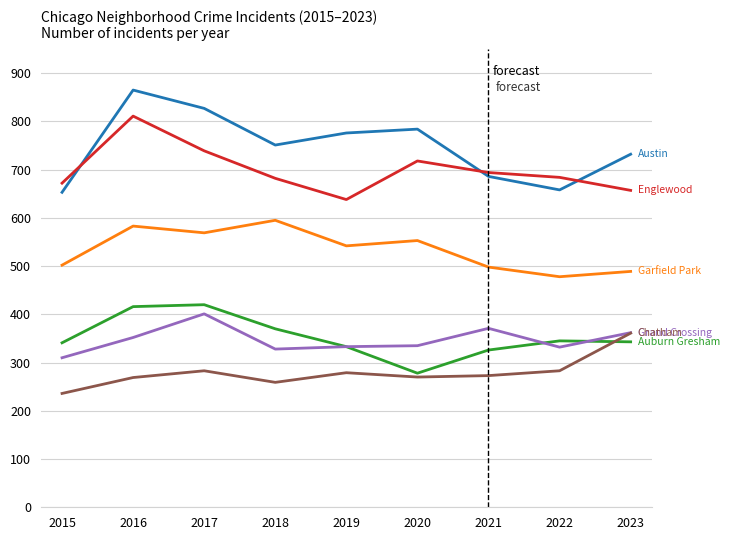

Which label corresponds to the smallest value in the chart?

2015